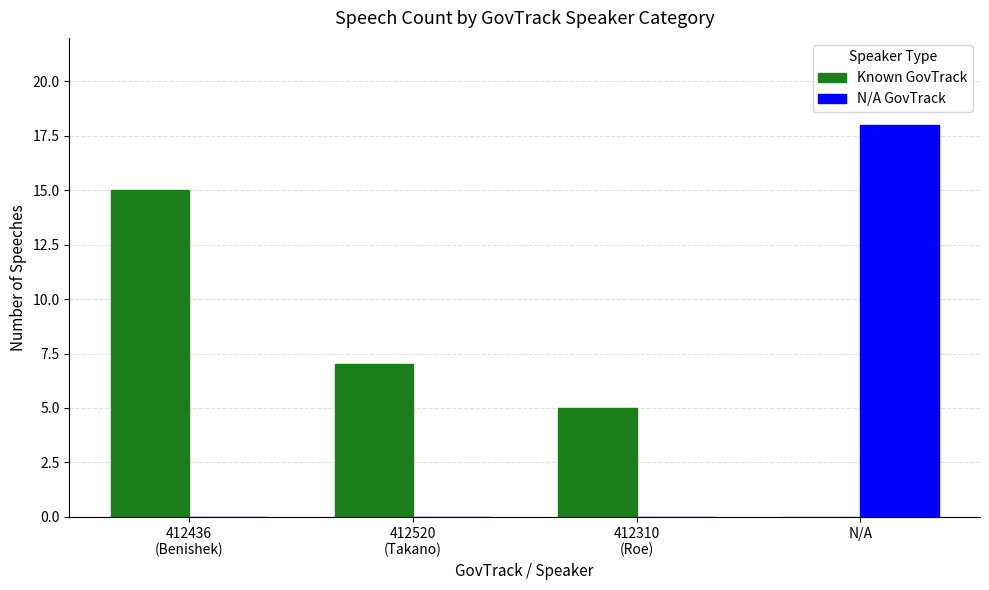

What is the maximum value shown in the chart?

18